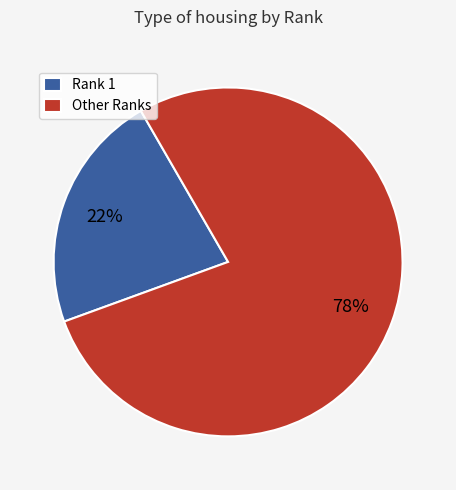

Count the number of slices in the pie.

2